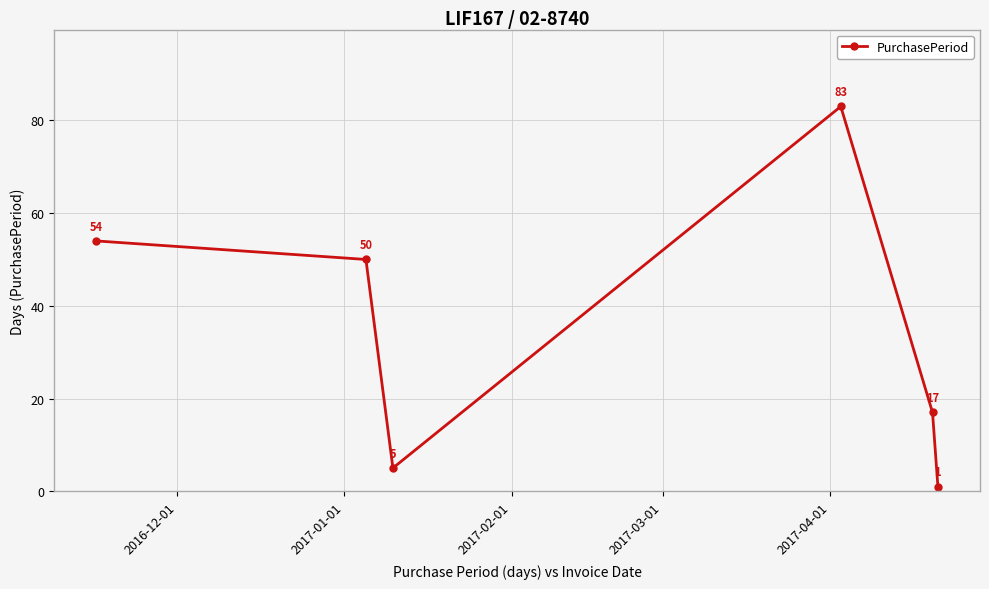

What is the value of the 2nd point from the left?

50